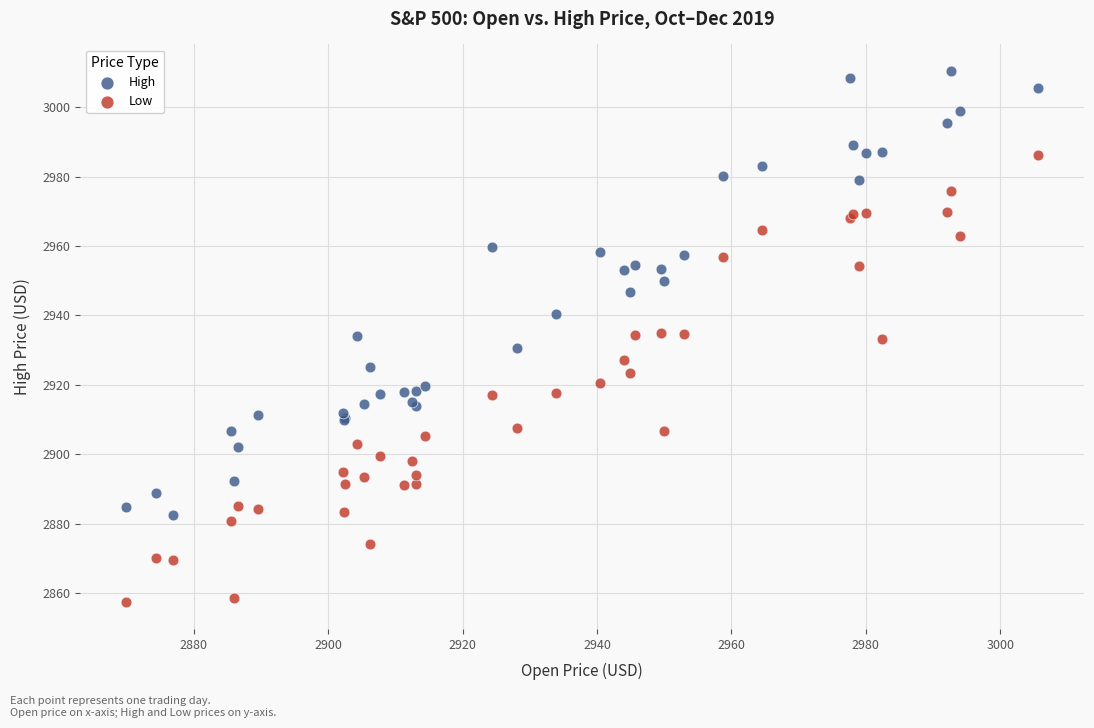

Which series reaches the minimum Y coordinate?

Low